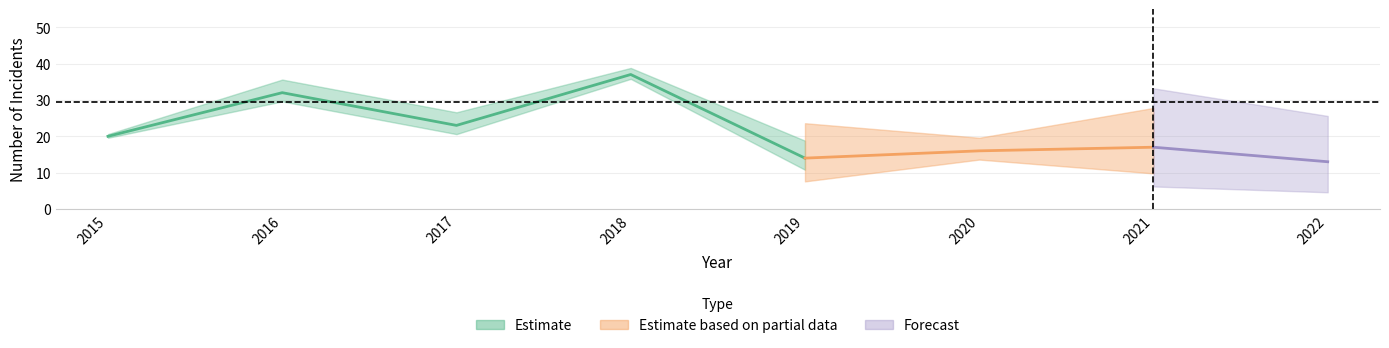

How many data points does each series have?

8